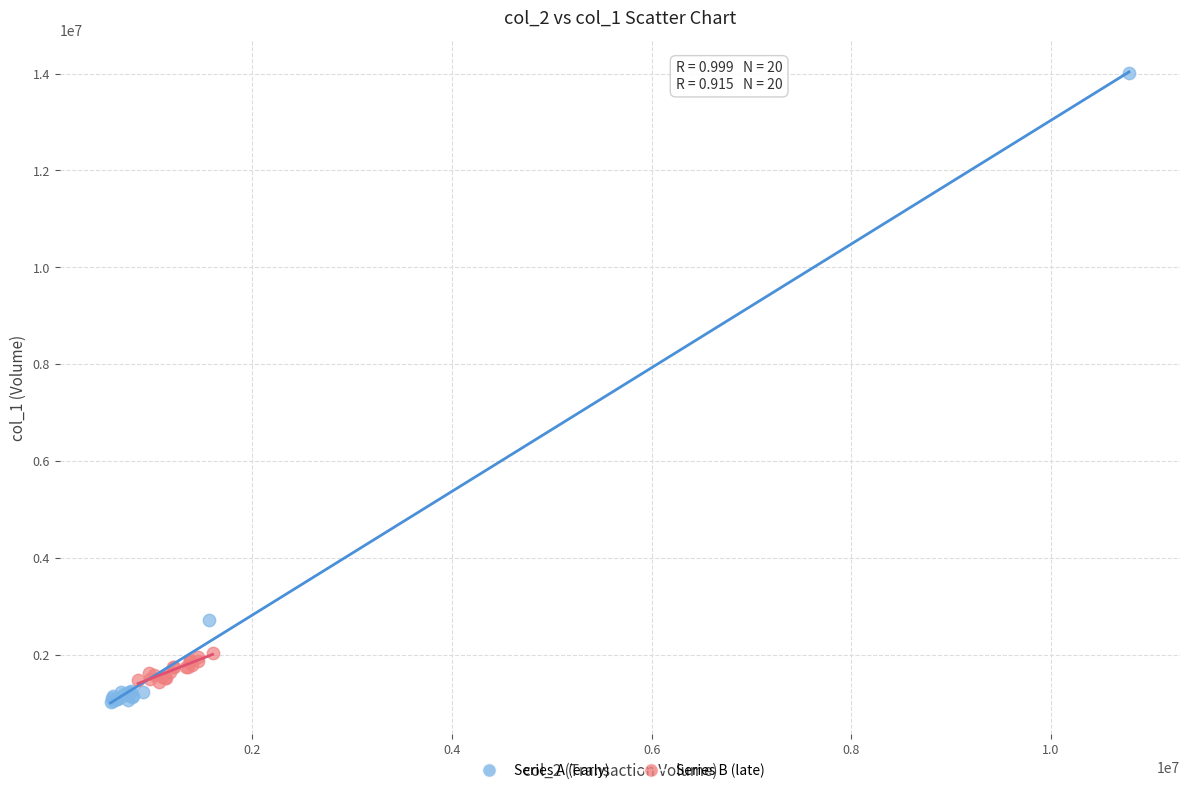

Which series has the largest Y range (max minus min)?

Series A (early)